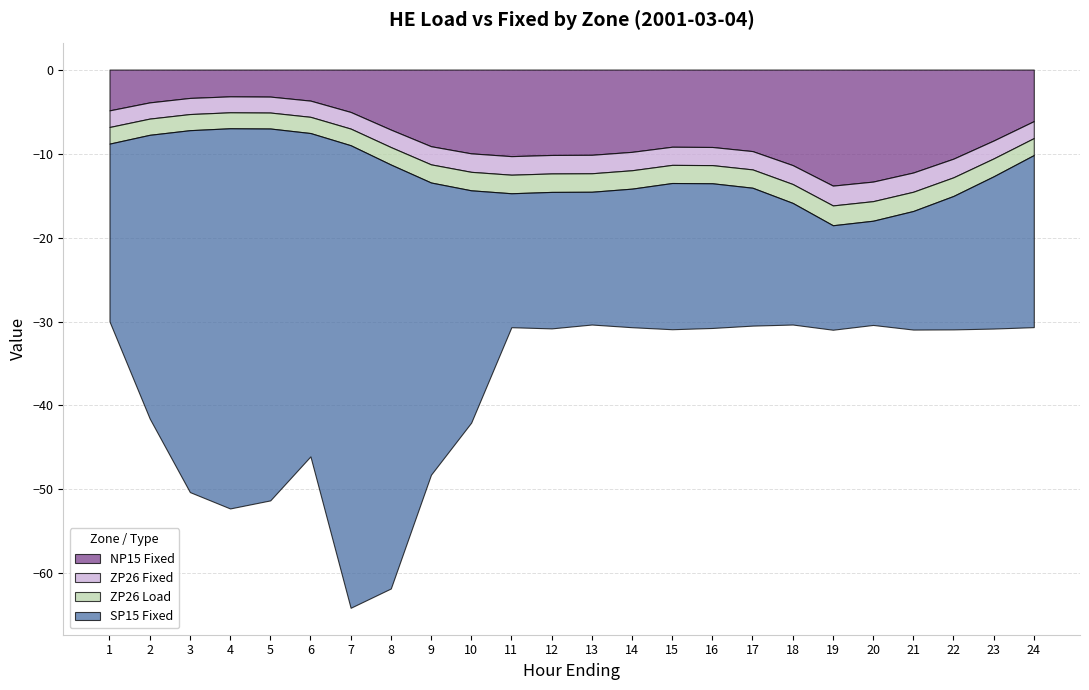

Rank the series at 16 from lowest to highest value.

SP15 Fixed, NP15 Fixed, ZP26 Fixed, ZP26 Load